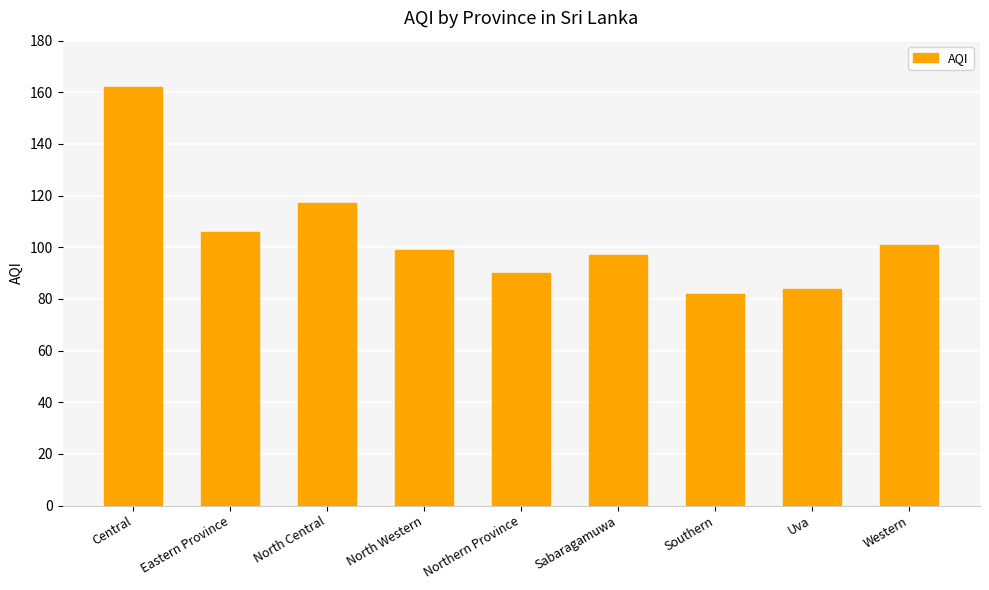

Rank the categories by value from lowest to highest.

Southern, Uva, Northern Province, Sabaragamuwa, North Western, Western, Eastern Province, North Central, Central